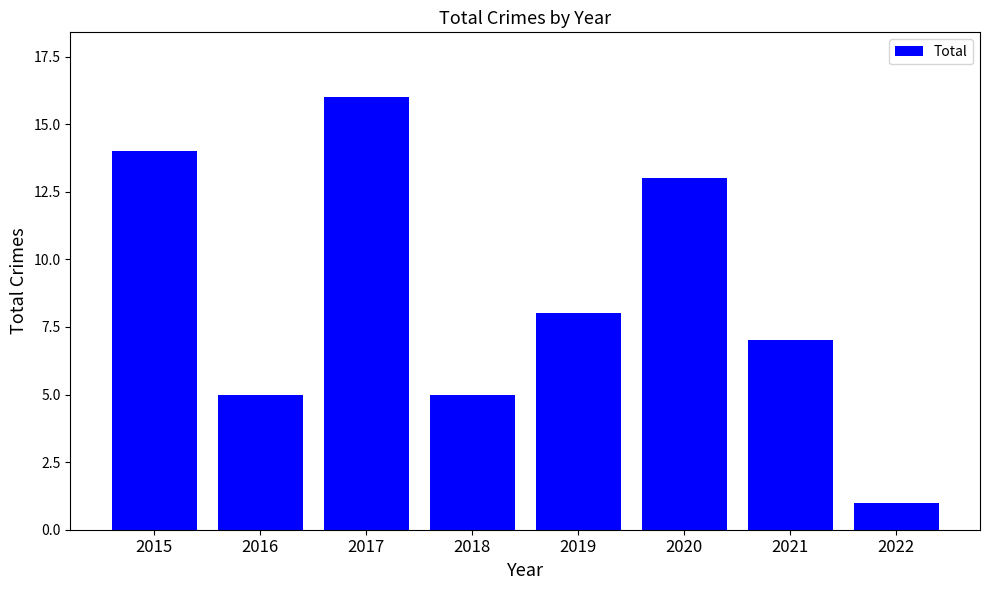

True or false: the data shows 14 at 2019.

False